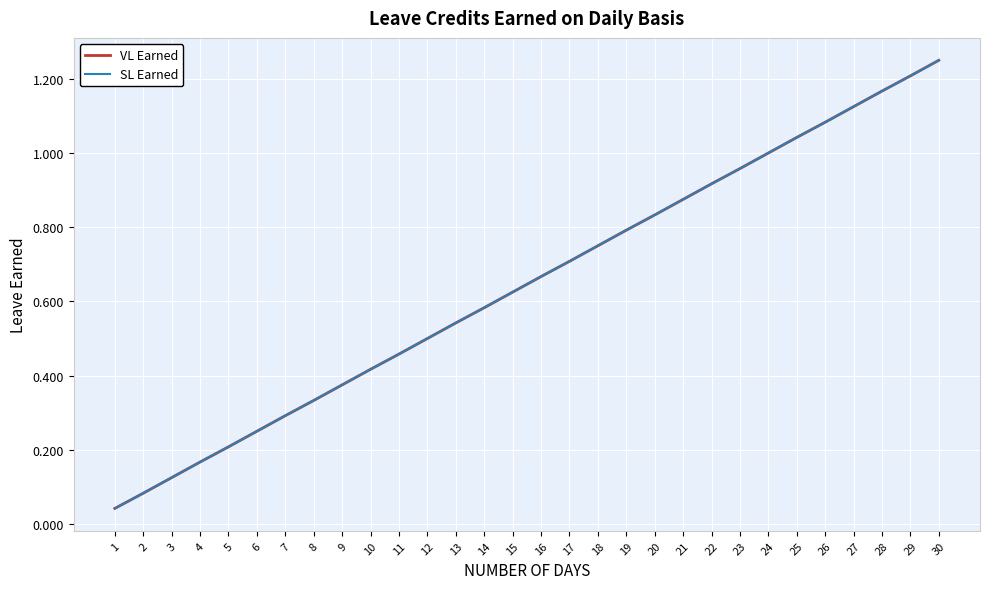

True or false: VL Earned and SL Earned intersect in this chart.

False